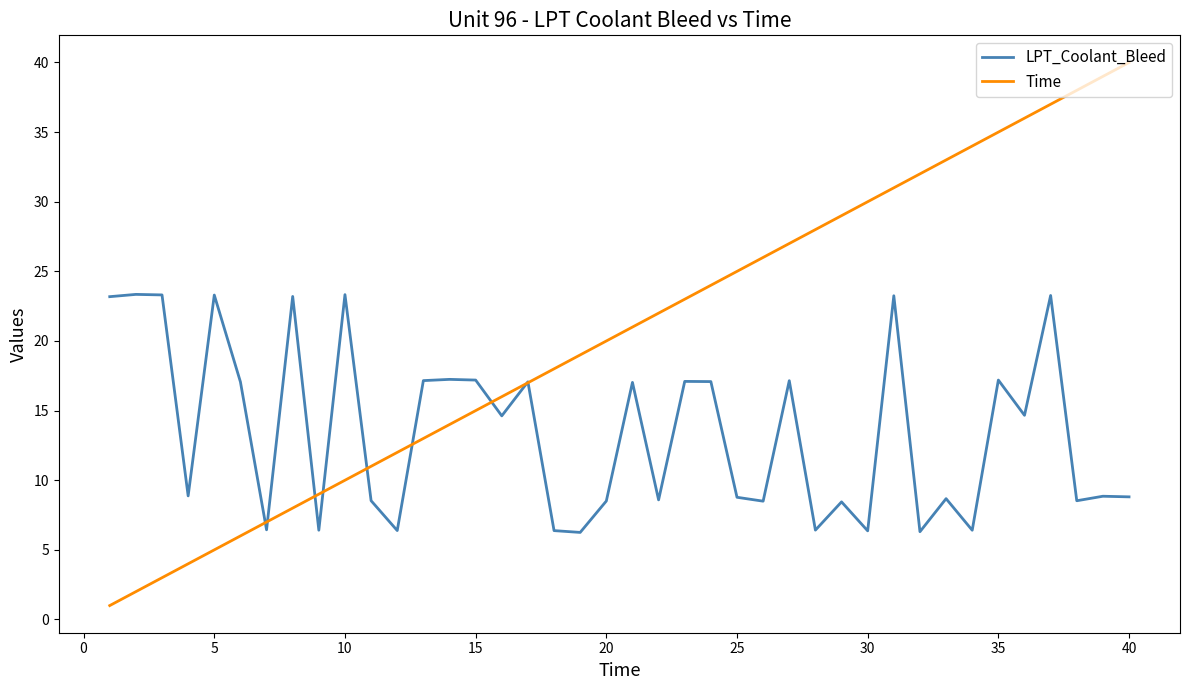

Which series has the largest total across all categories?

Time